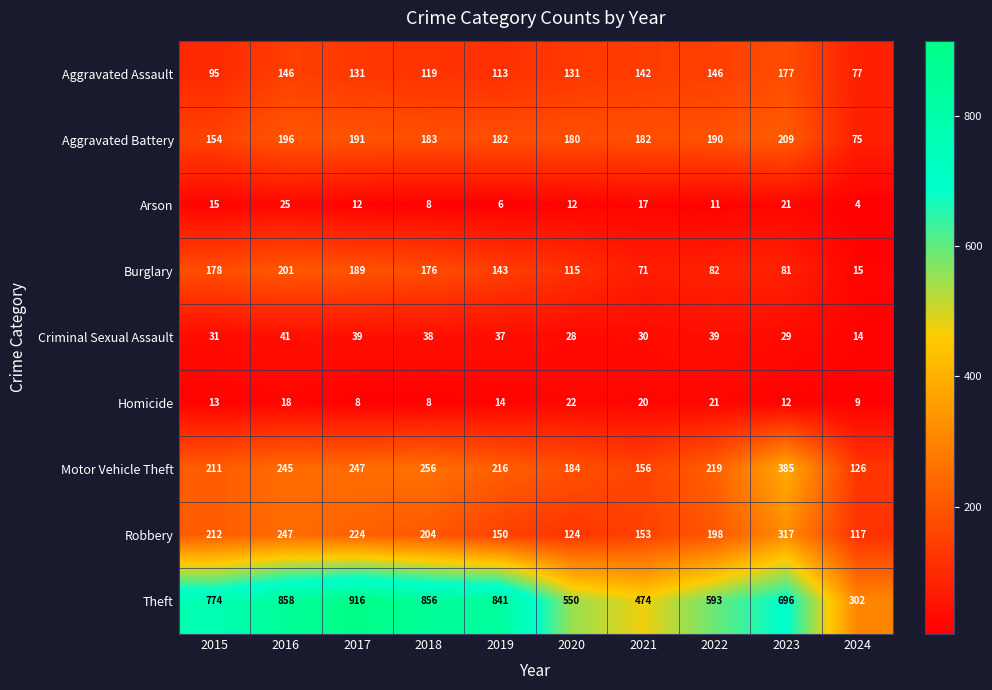

At which label does Robbery first exceed 204?

2015